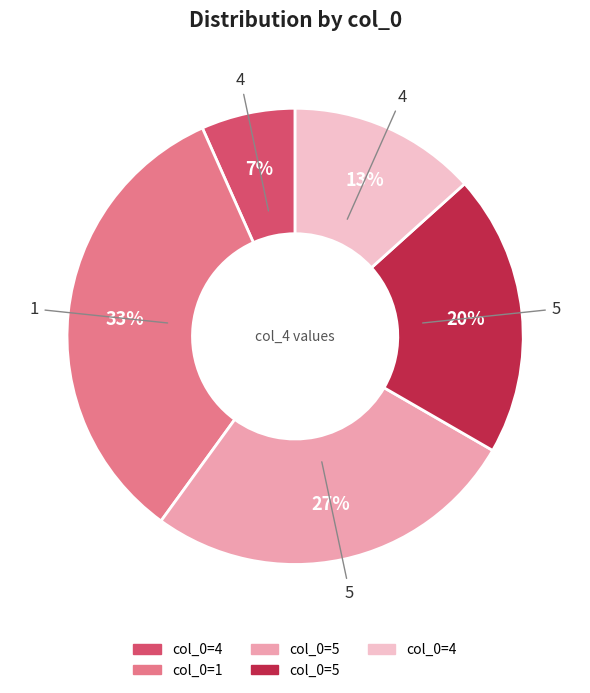

Does any single category account for the majority?

No